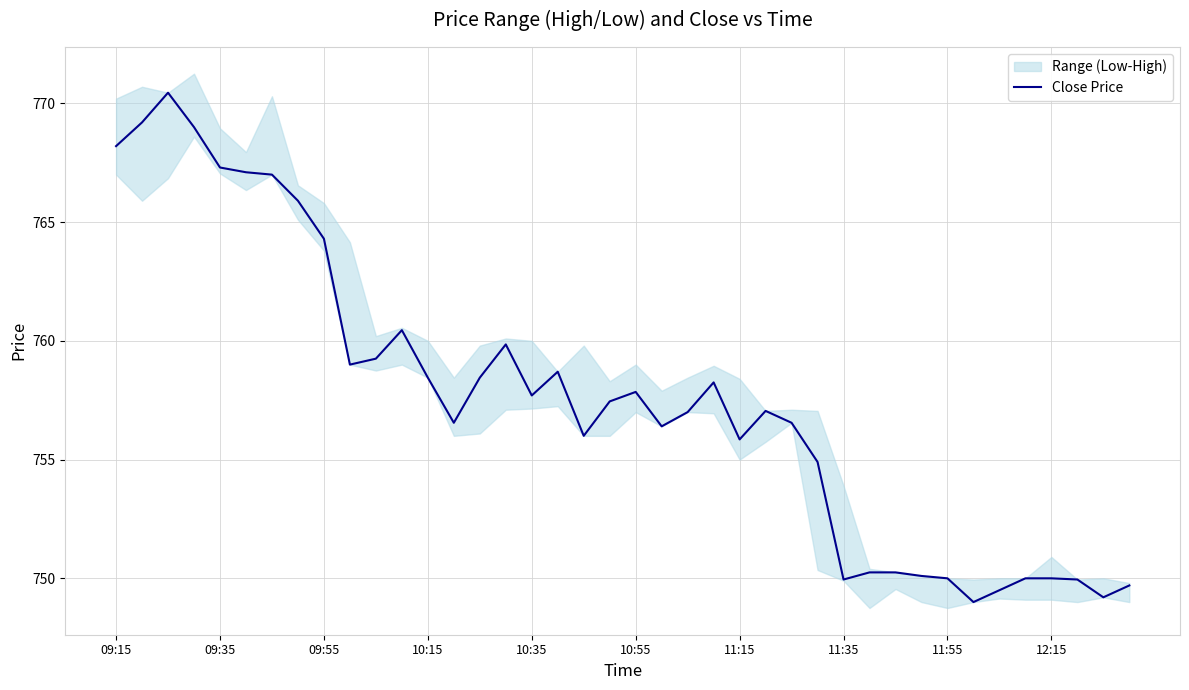

What is the difference between the maximum and second lowest values?

21.2